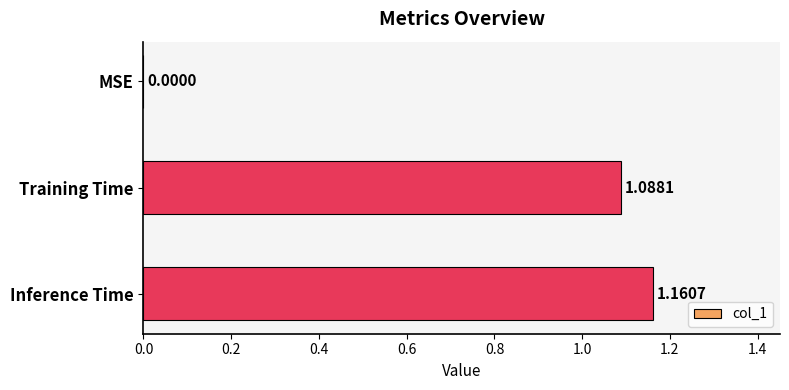

At which label is the value closest to 0?

MSE